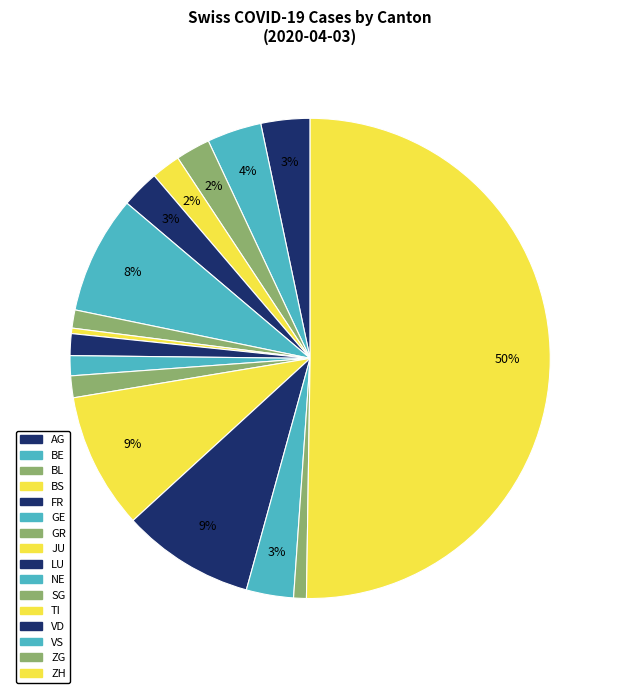

How many segments does this pie chart have?

16